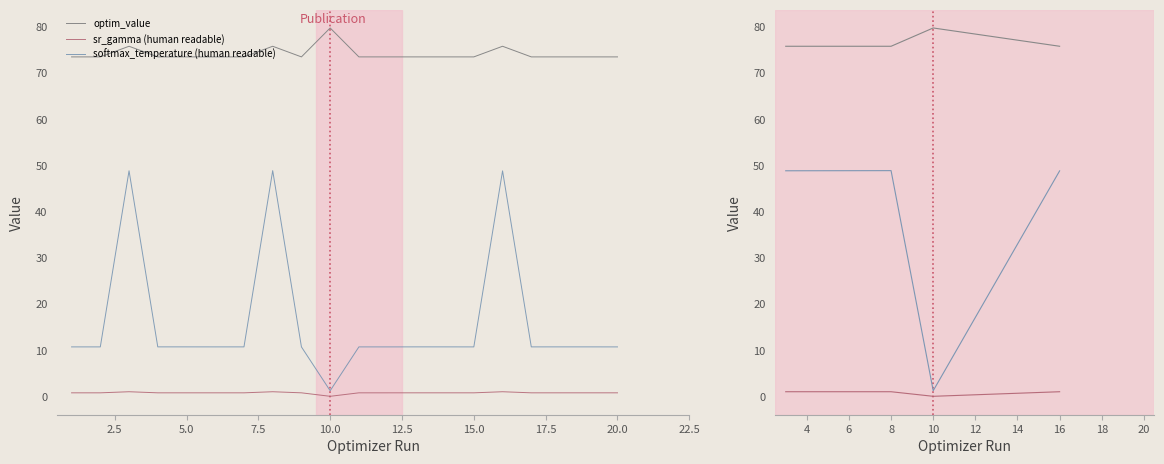

How many categories are shown in the chart?

4